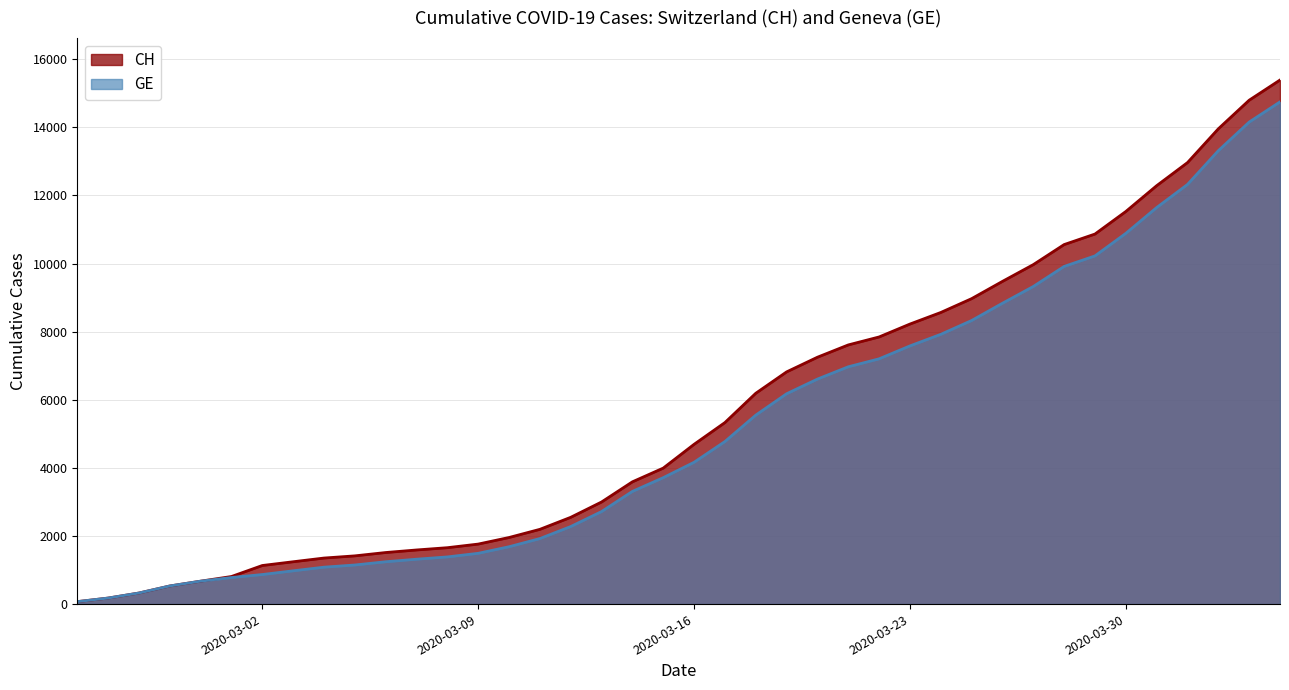

Where does the CH series first go above 4691?

2020-03-17